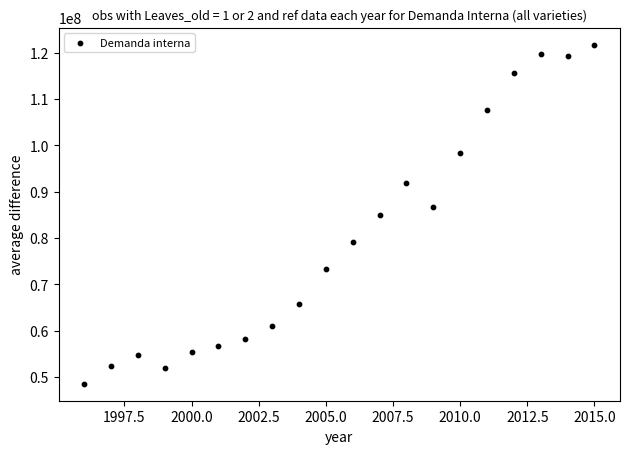

What is the range of Y values (max minus min)?

73191285